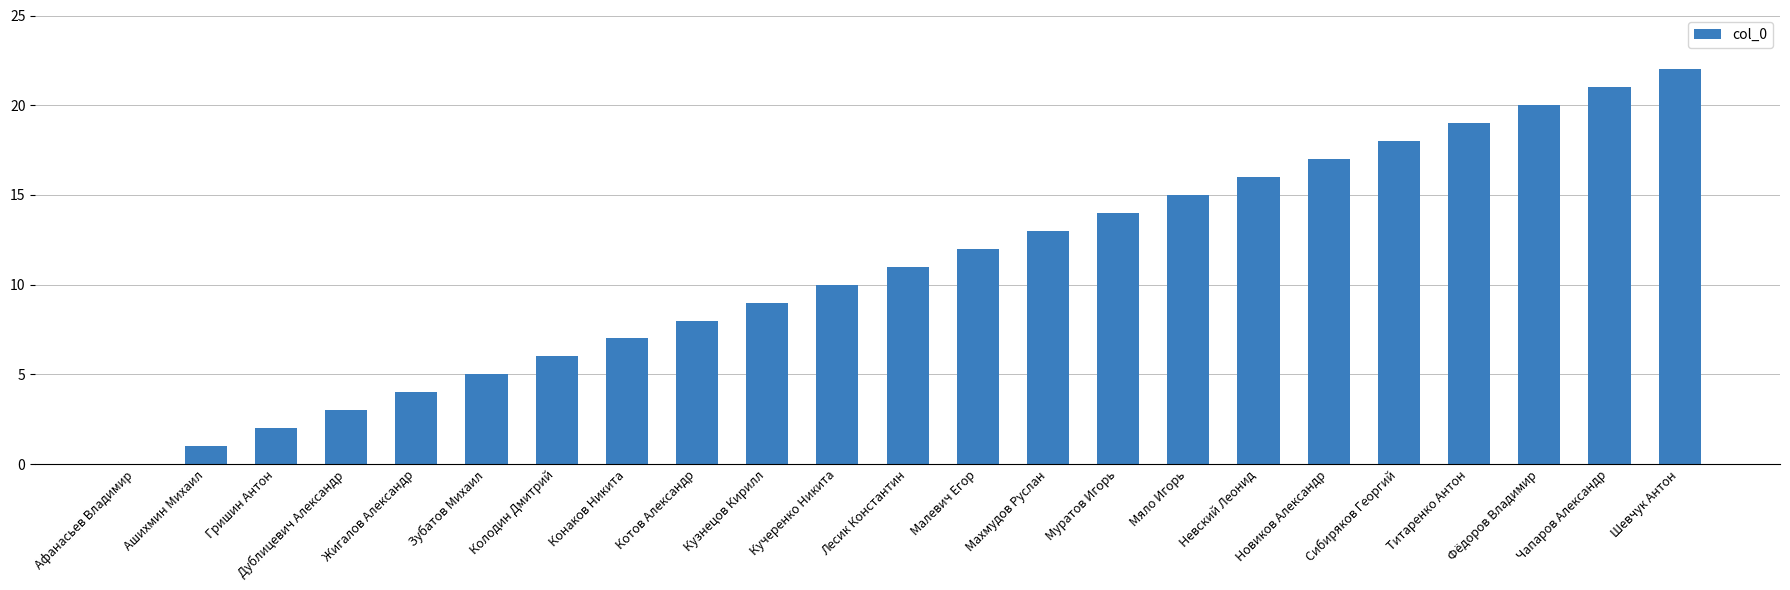

Count the number of categories in the chart.

23